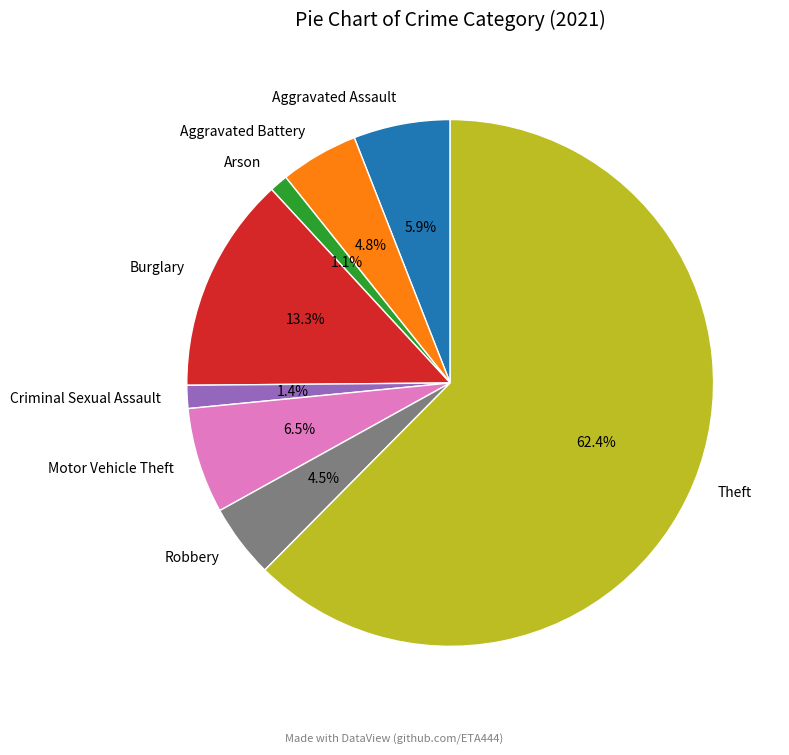

Do Aggravated Battery and Motor Vehicle Theft together represent more than half of the pie?

No